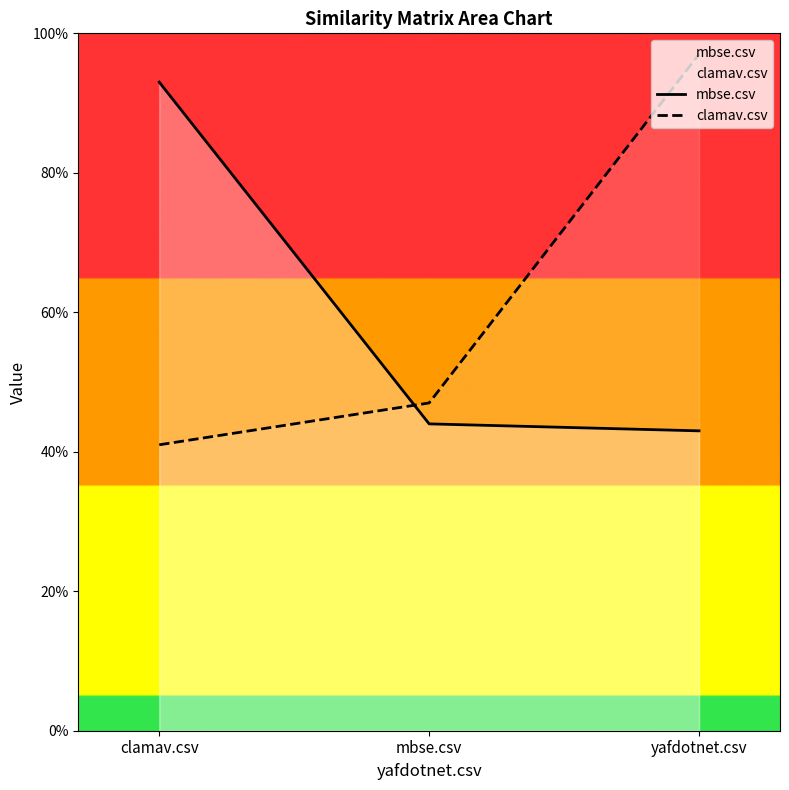

What is the total value across all series at clamav.csv?

1.3